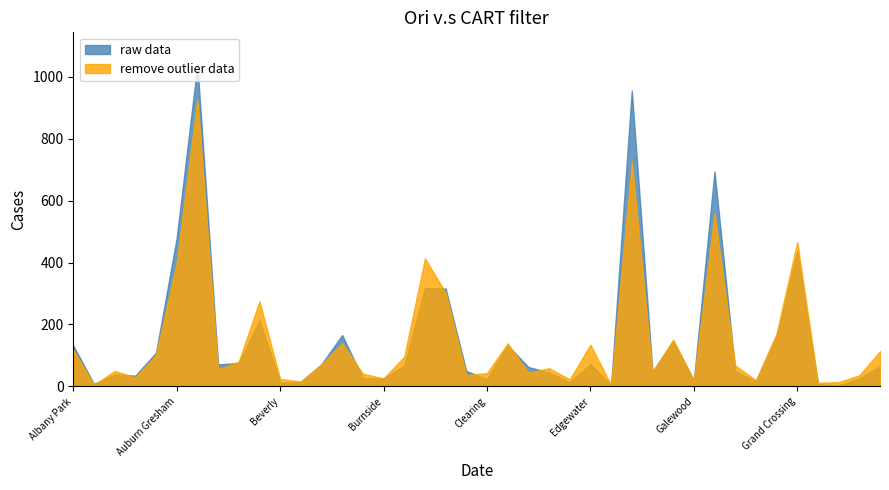

Count the number of data series in this chart.

2